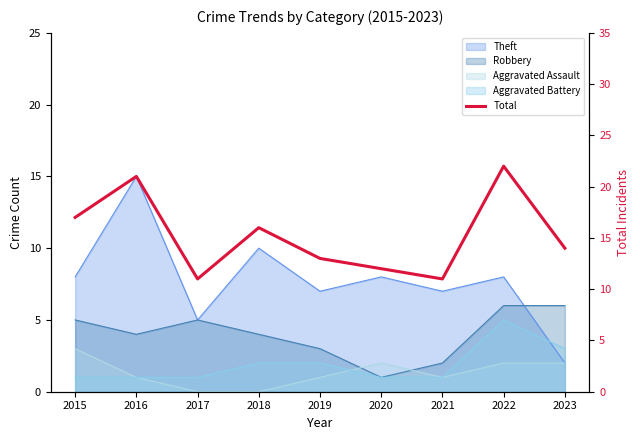

At which category does the data reach its first local valley?

2017